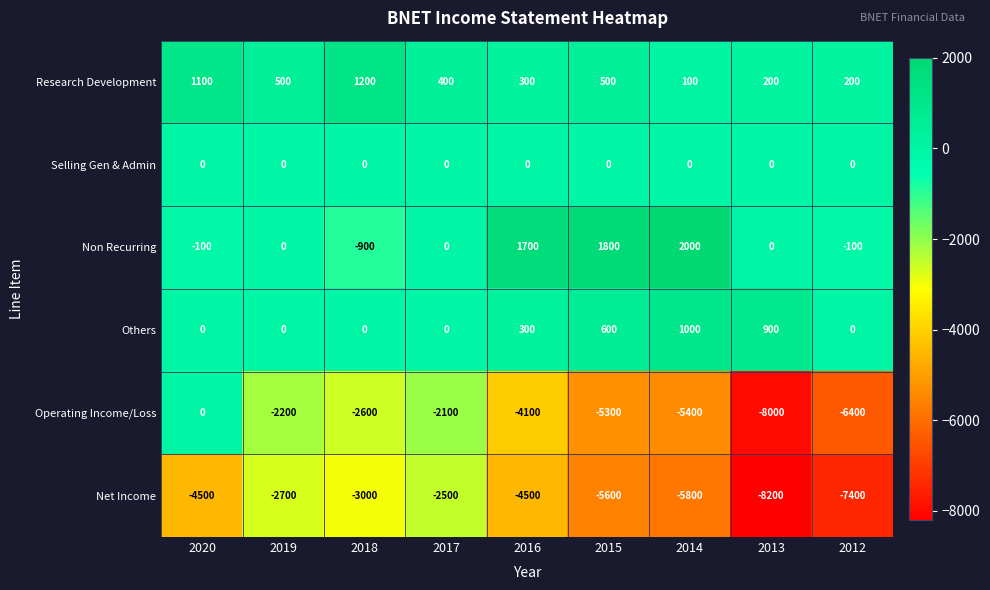

What is the difference between the maximum and minimum values in the Others series?

1000